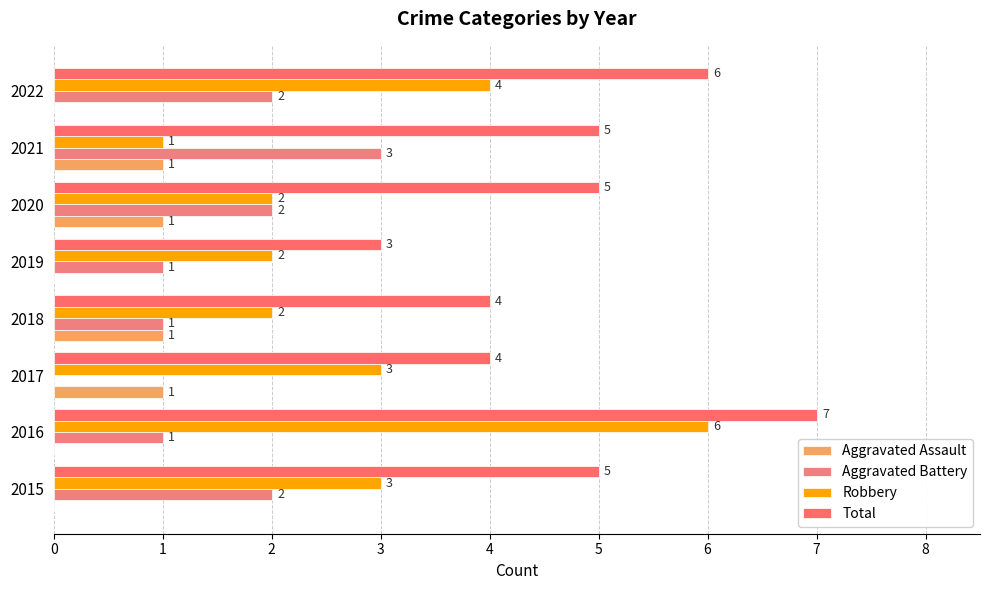

Reading left to right, list all the values displayed in this chart.

Aggravated Assault: 0	0	1	1	0	1	1	0
Aggravated Battery: 2	1	0	1	1	2	3	2
Robbery: 3	6	3	2	2	2	1	4
Total: 5	7	4	4	3	5	5	6